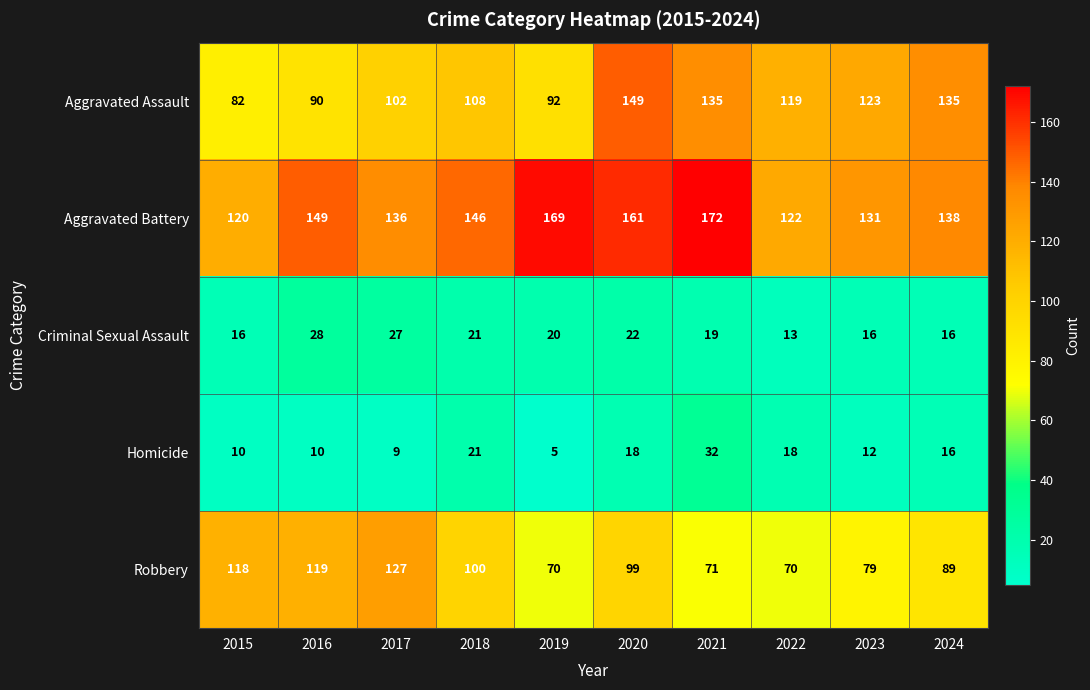

What is the spread (max minus min) of values at 2021?

153